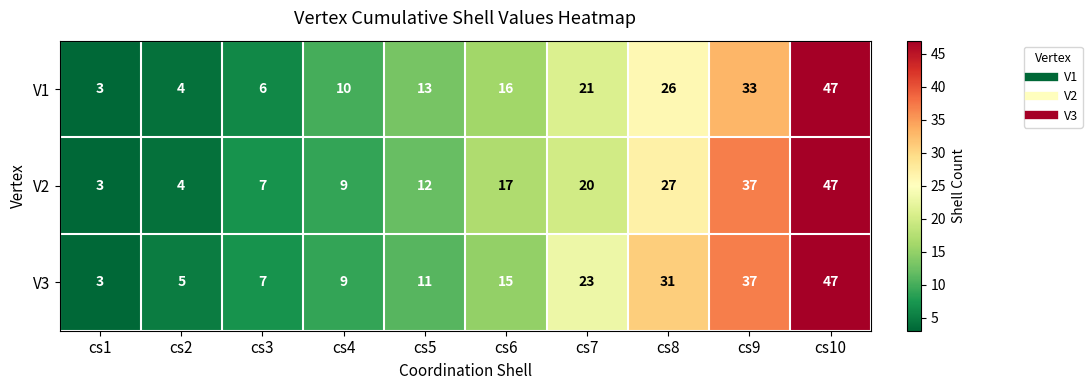

What value does the V1 series have at cs4, to the nearest 5?

10